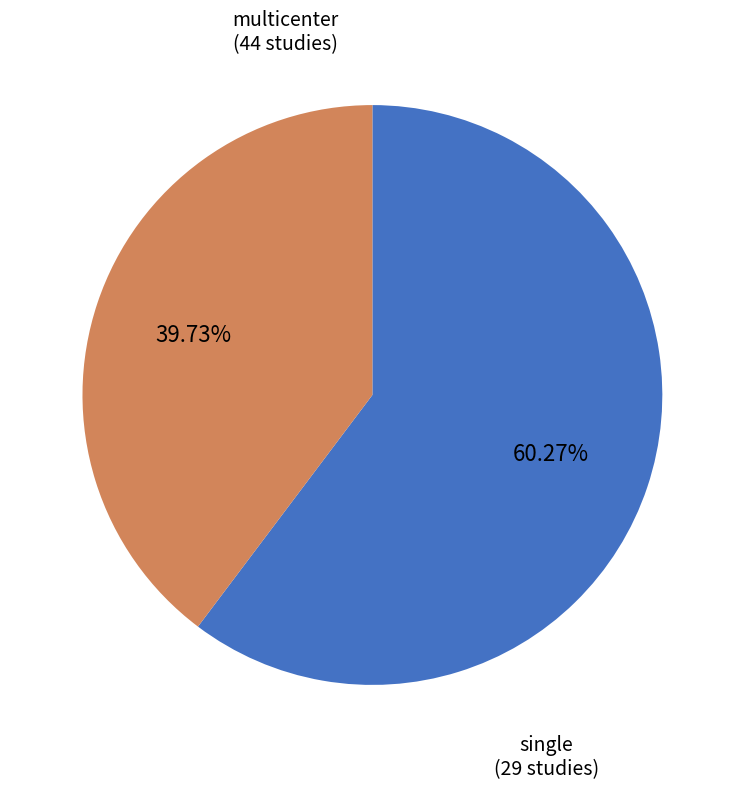

To the nearest percent, what is the difference between the largest and smallest slice percentages?

21%